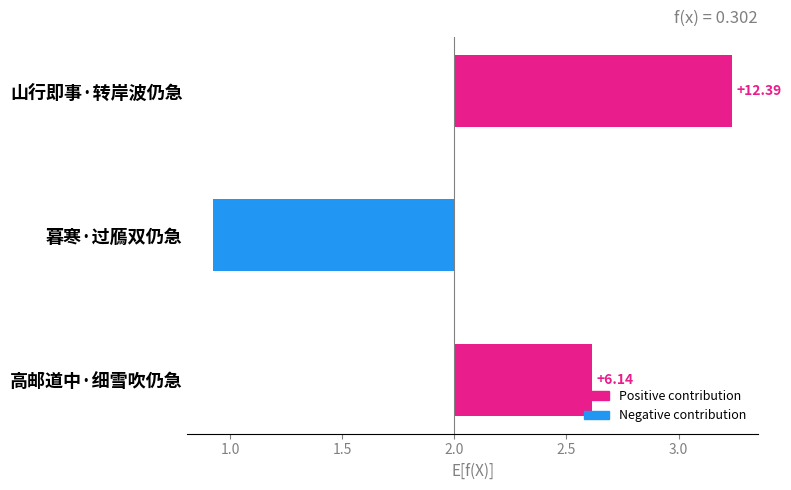

How many values are between -107488 and 123905?

3